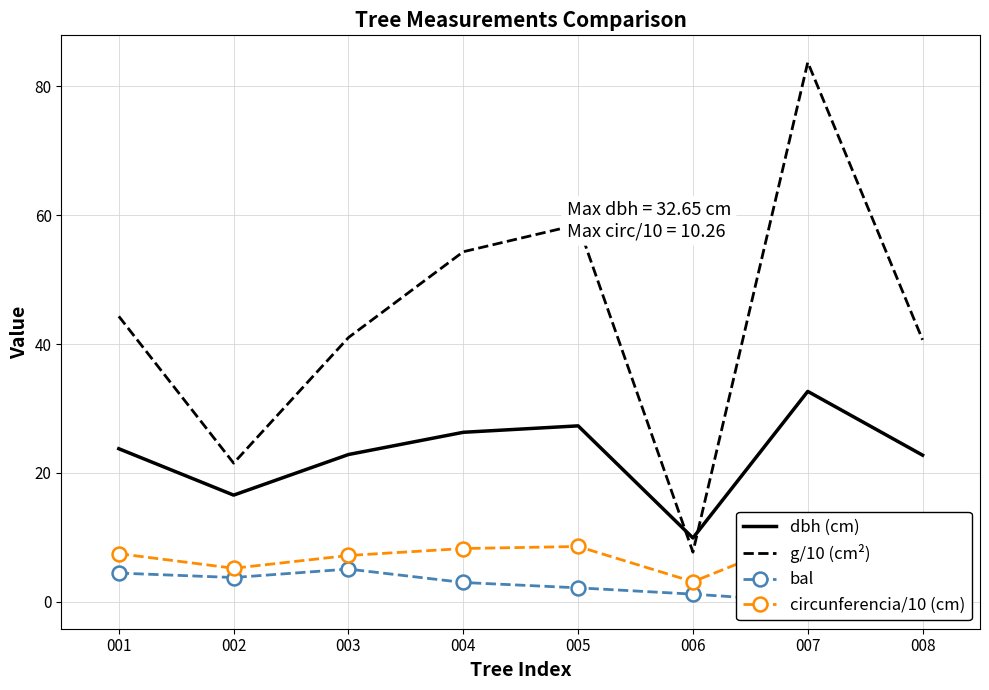

At which label does dbh (cm) first exceed 23?

001